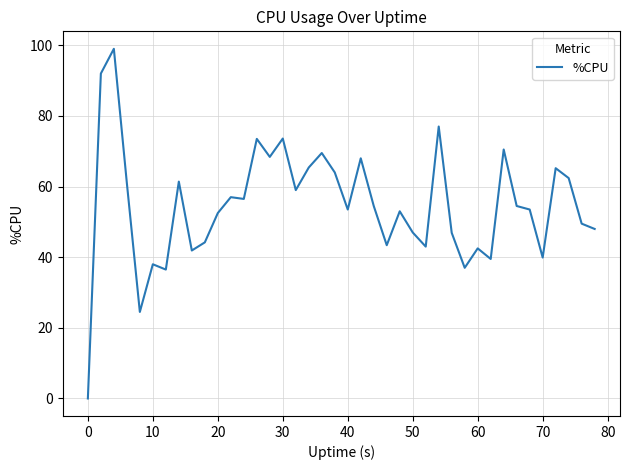

What is the greatest value displayed?

99.0